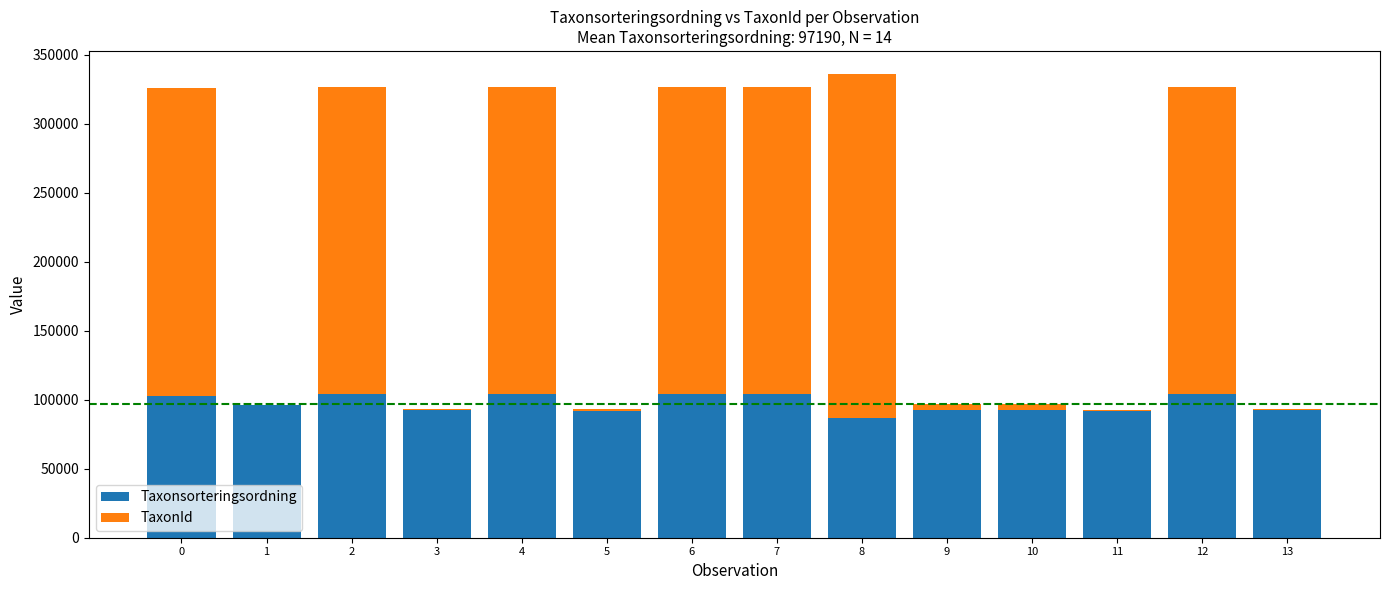

What are all the series names shown in the legend?

Taxonsorteringsordning, TaxonId